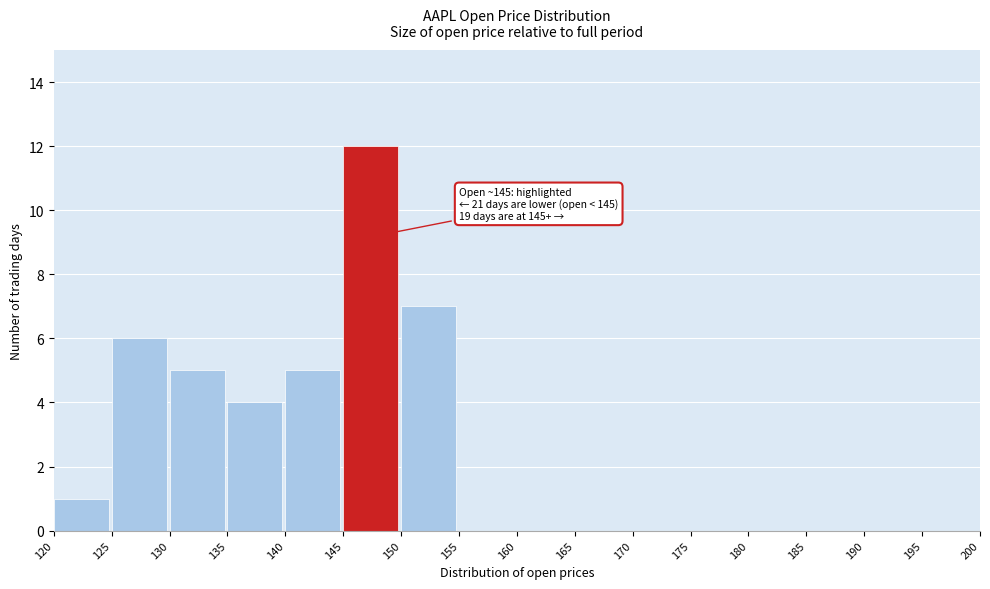

Over which range of the x-axis is the bar tallest?

145 to 150